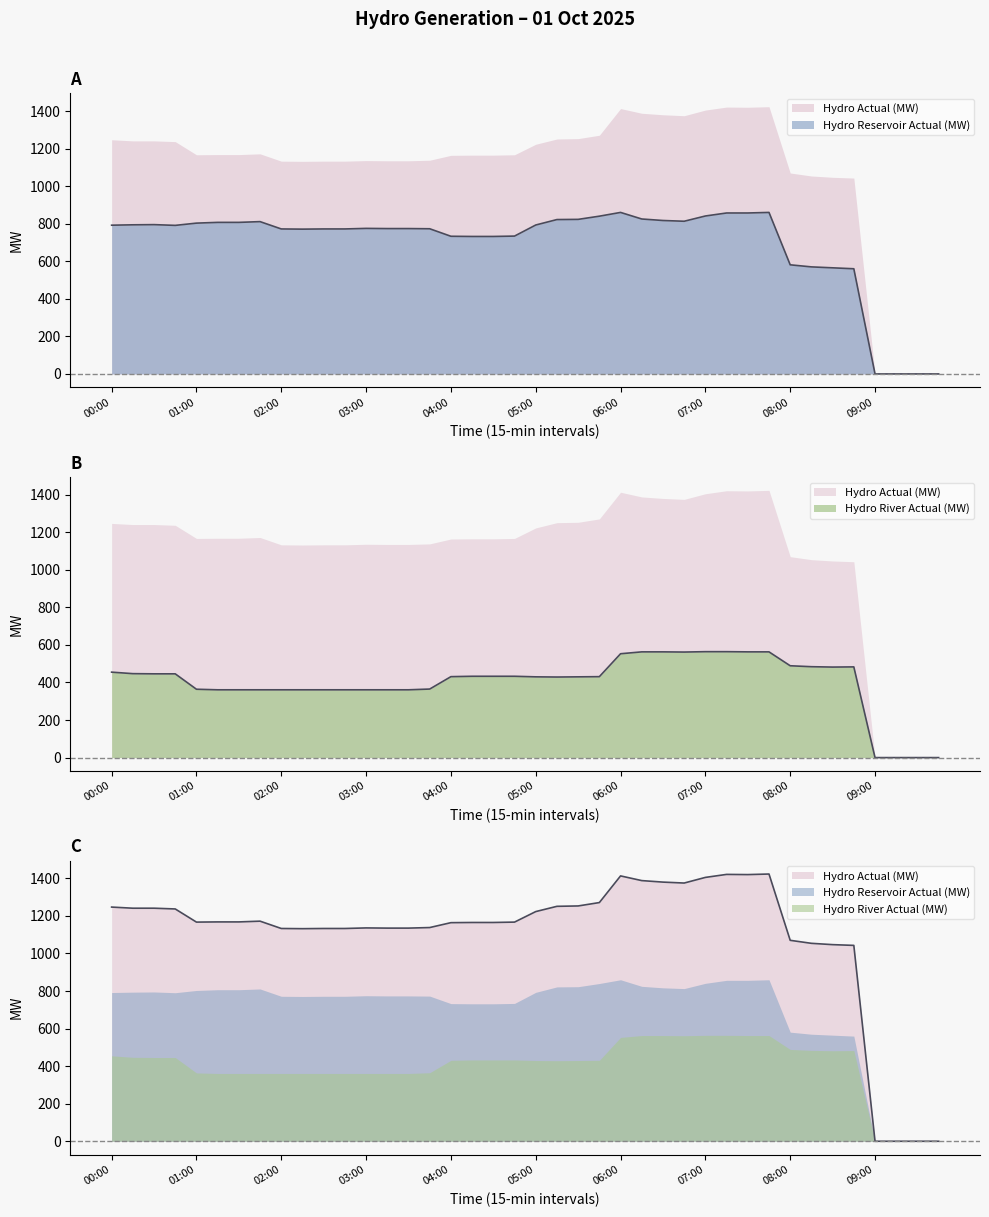

List the labels in order of Hydro River Actual (MW) value, largest first.

07:00, 07:15, 06:15, 06:30, 07:30, 07:45, 06:45, 06:00, 08:00, 08:15, 08:45, 08:30, 00:00, 00:15, 00:30, 00:45, 04:15, 04:30, 04:45, 04:00, 05:45, 05:00, 05:30, 05:15, 03:45, 01:00, 01:15, 01:30, 01:45, 02:00, 02:15, 02:30, 02:45, 03:00, 03:15, 03:30, 09:00, 09:15, 09:30, 09:45